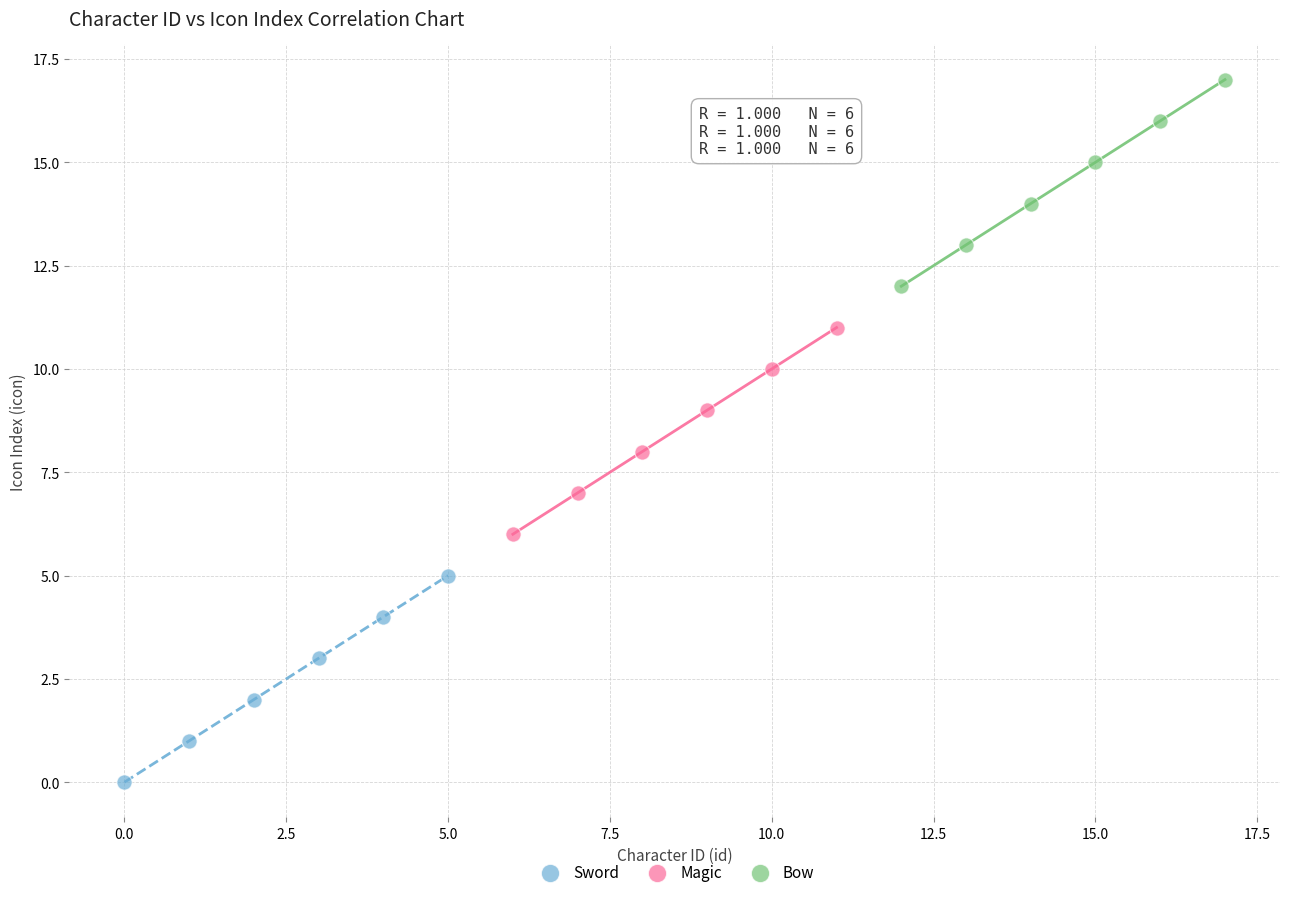

Which series reaches the minimum Y coordinate?

Sword